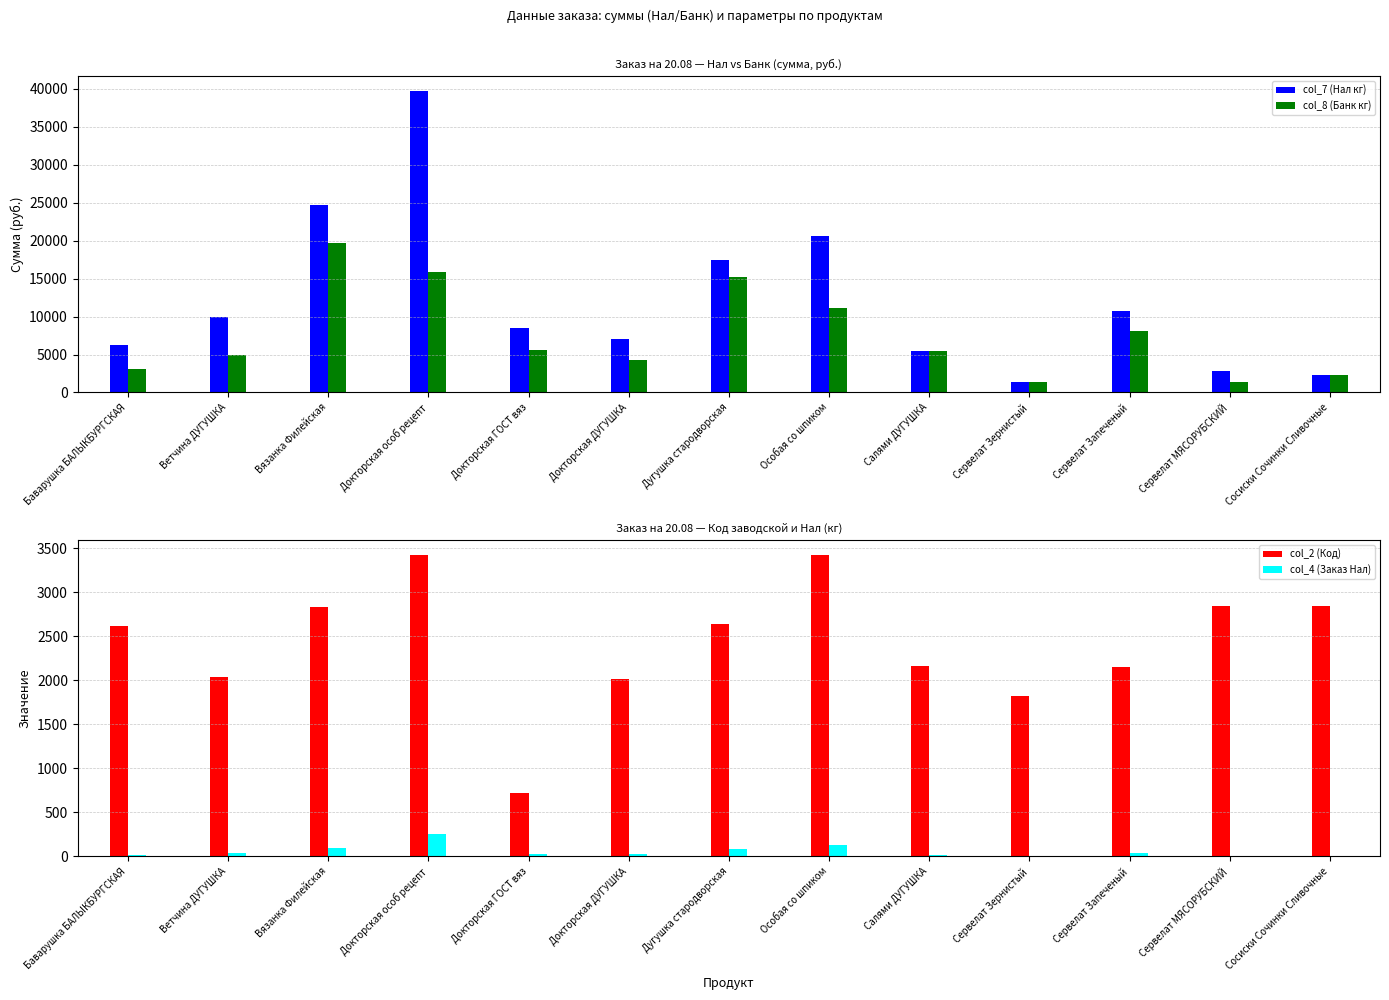

Which has a higher value, Сервелат МЯСОРУБСКИЙ or Сосиски Сочинки Сливочные?

Сервелат МЯСОРУБСКИЙ